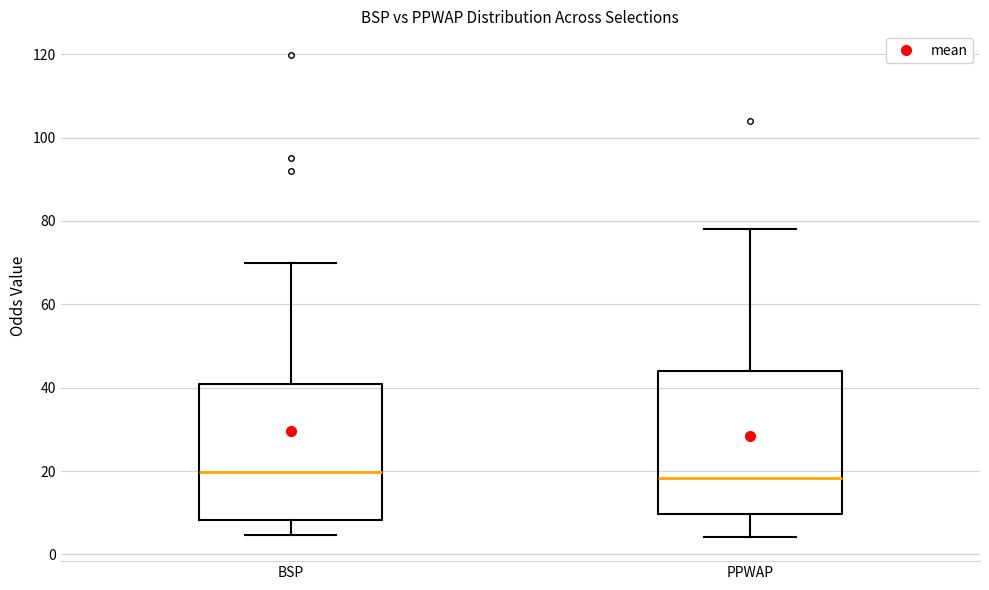

Reading left to right, read every box against the y-axis: the position of its median line, the range the box covers, and the ends of its whiskers. The values are not printed on the chart, so give them approximately, as read against the axis.

BSP: median 20, box 8 to 40, whiskers 4 to 70
PPWAP: median 18, box 10 to 44, whiskers 4 to 78